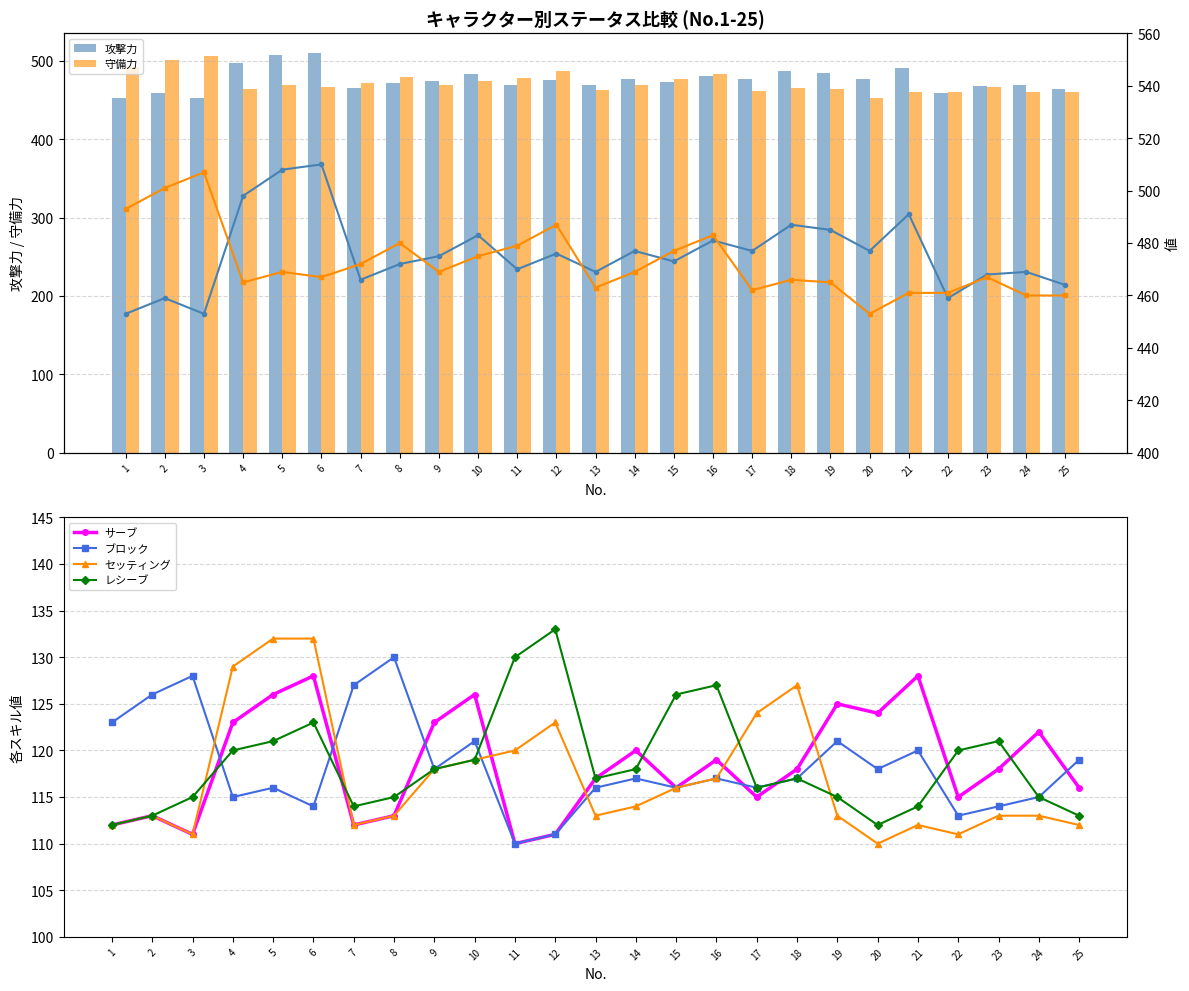

Count the number of data series in this chart.

6